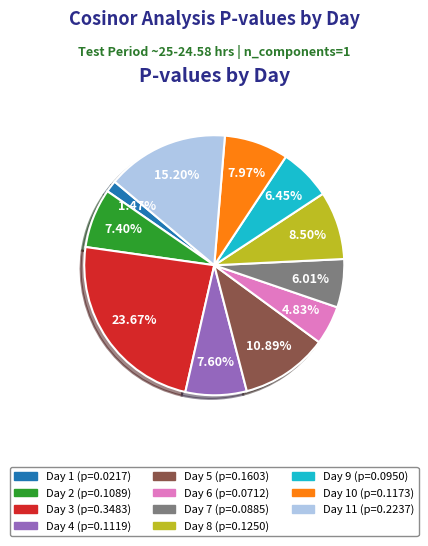

Is there any slice that represents more than half of the pie?

No